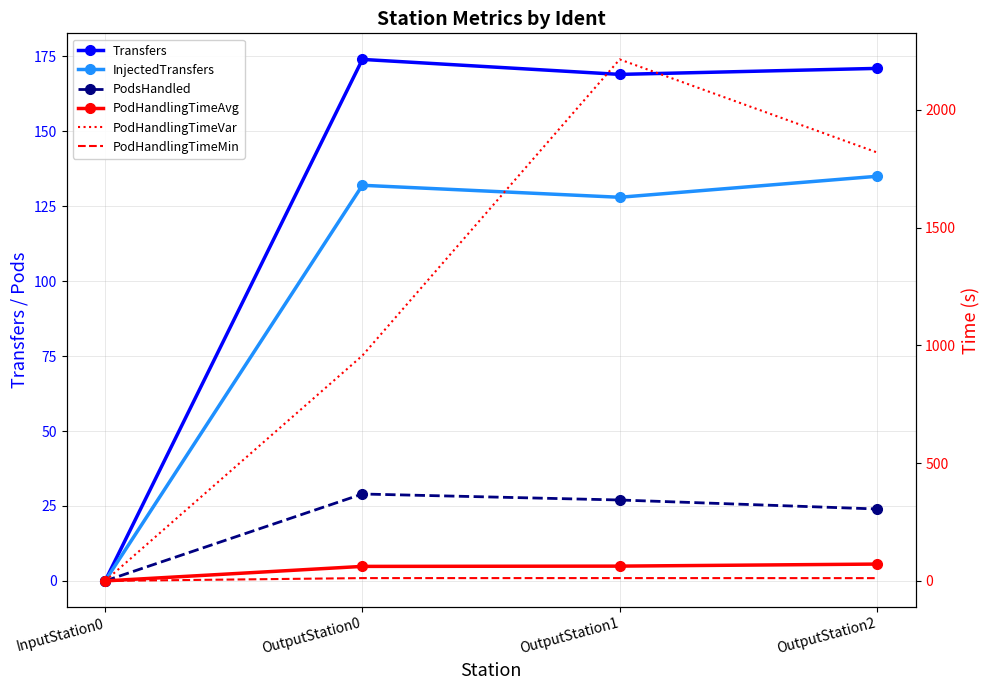

The value of PodsHandled at InputStation0 is 0.0. True or false?

True